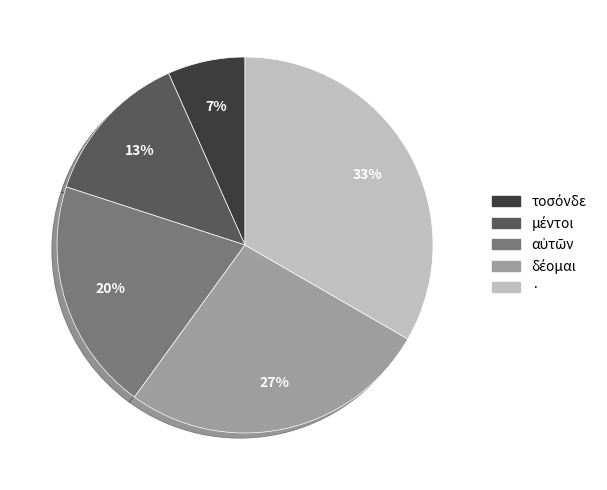

What is the largest slice in the pie chart?

·